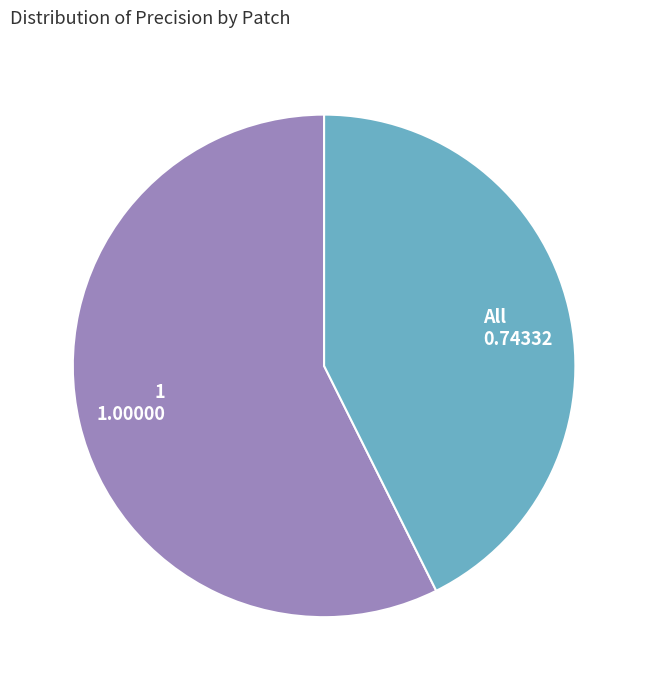

Rank the categories by value from lowest to highest.

All, 1